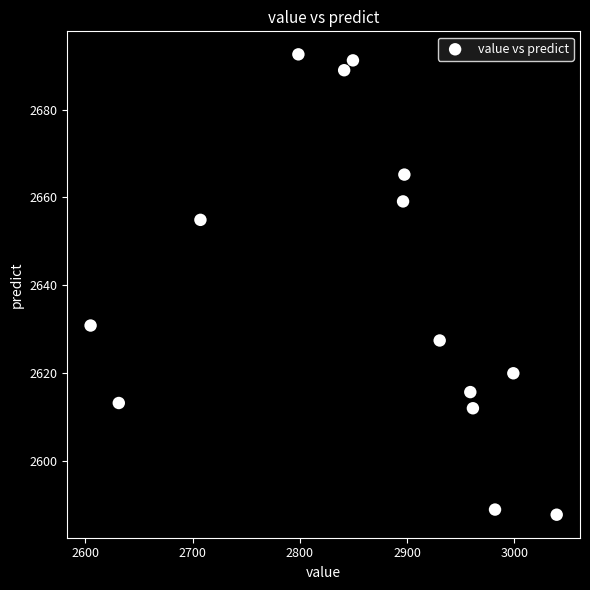

What is the range of X values (max minus min)?

434.6